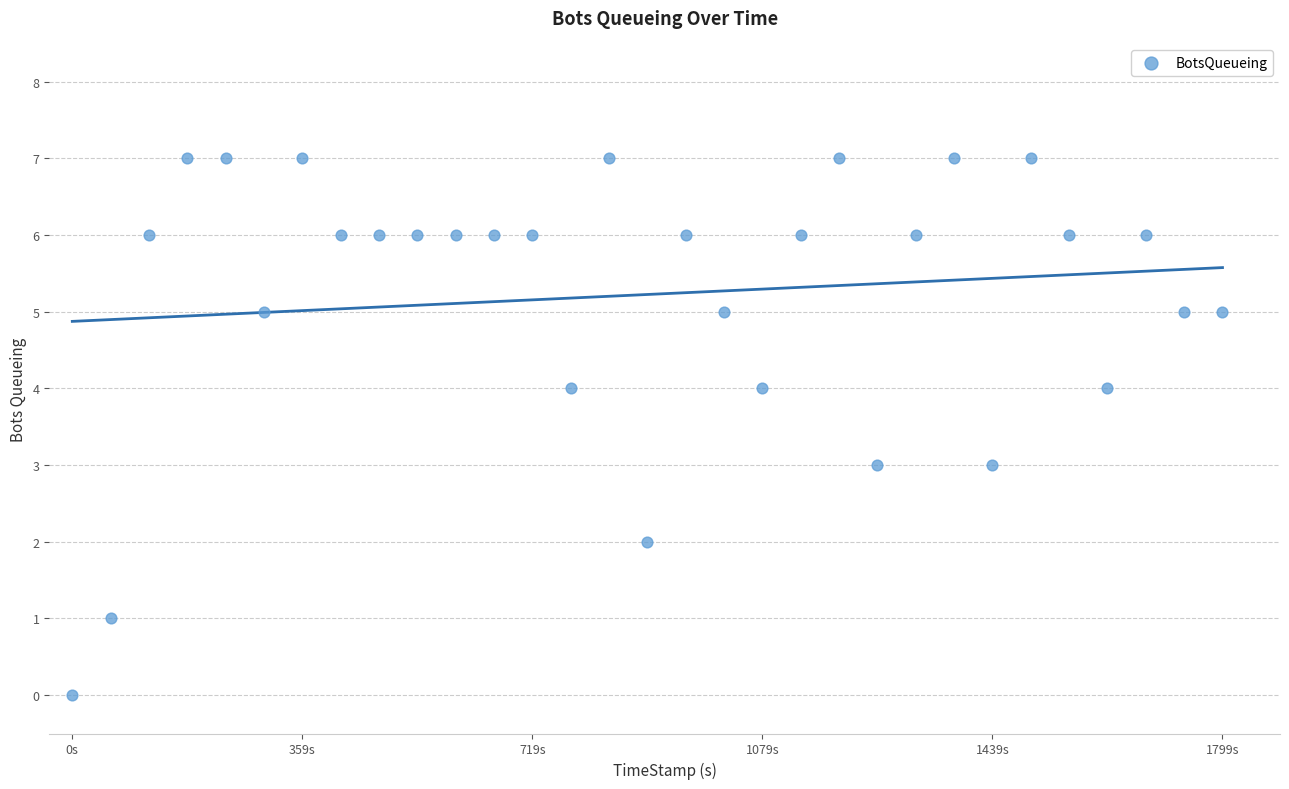

What is the range of Y values (max minus min)?

7